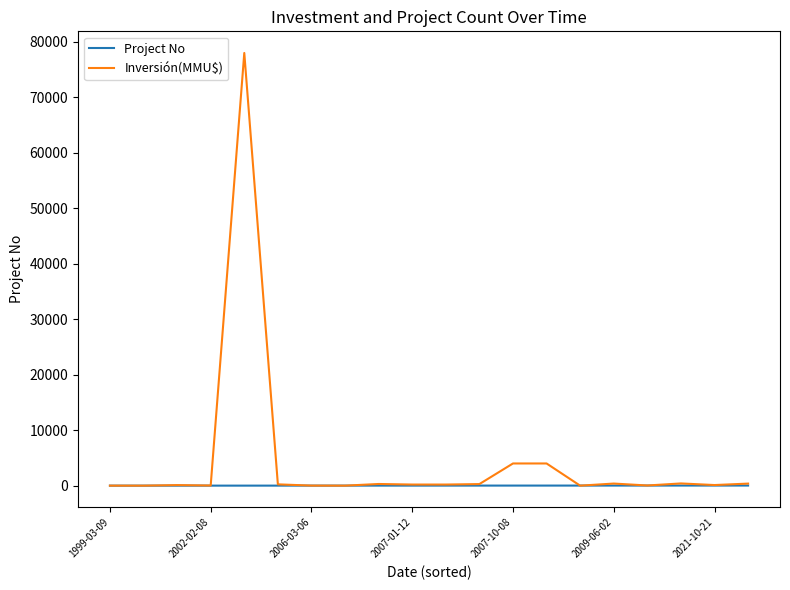

Which series has the widest spread of values?

Inversión(MMU$)